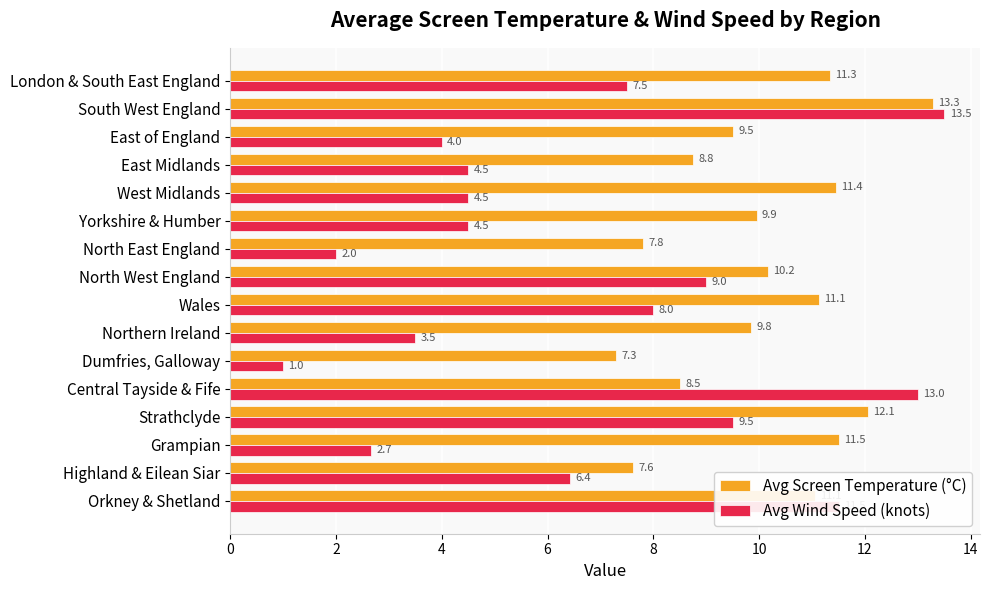

What are all the series names shown in the legend?

Avg Screen Temperature (°C), Avg Wind Speed (knots)